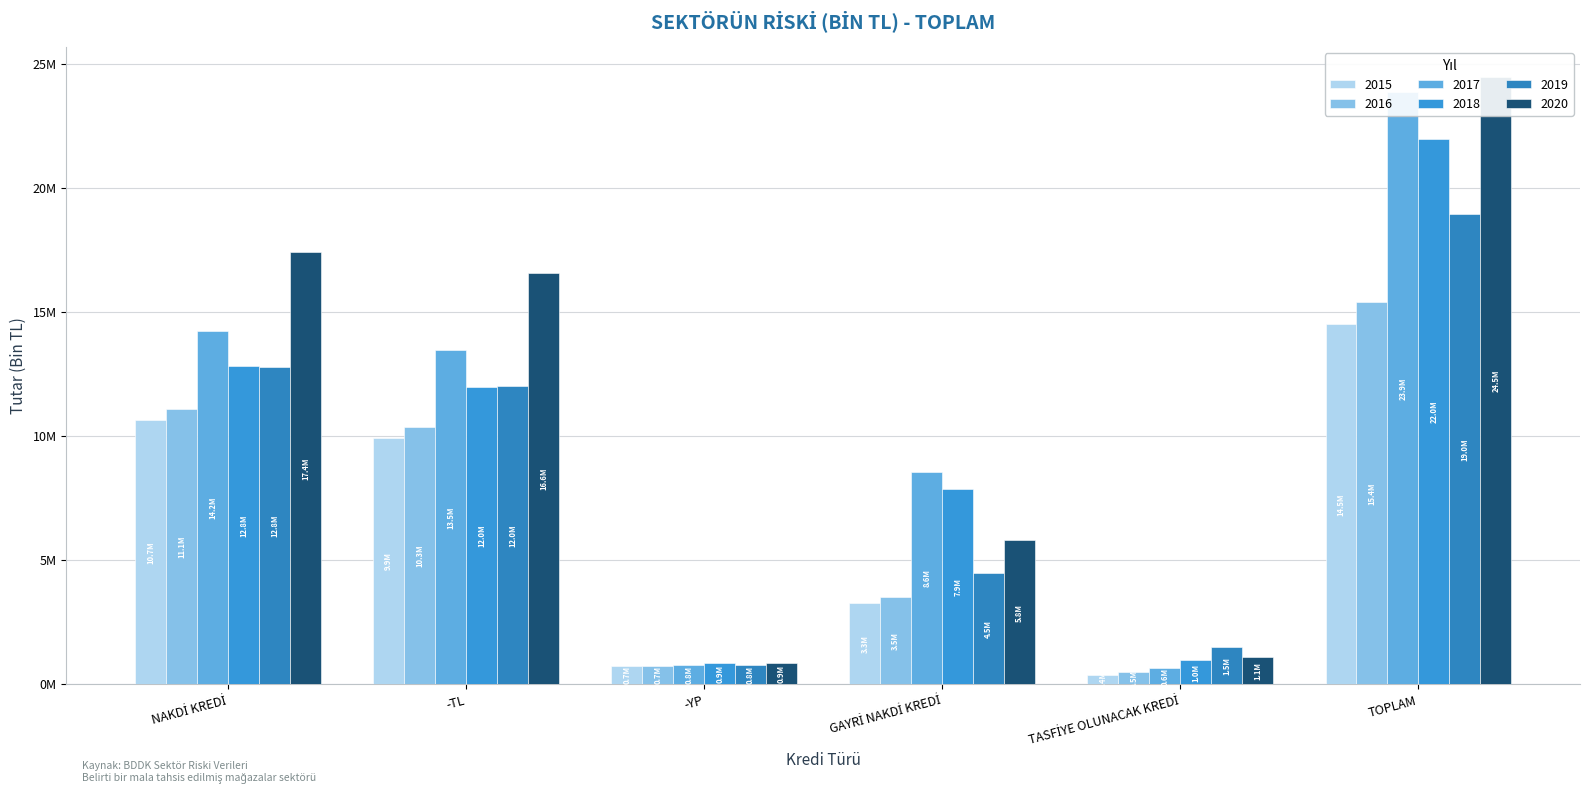

True or false: 2015 has a value of 9931108.4 at -TL.

True